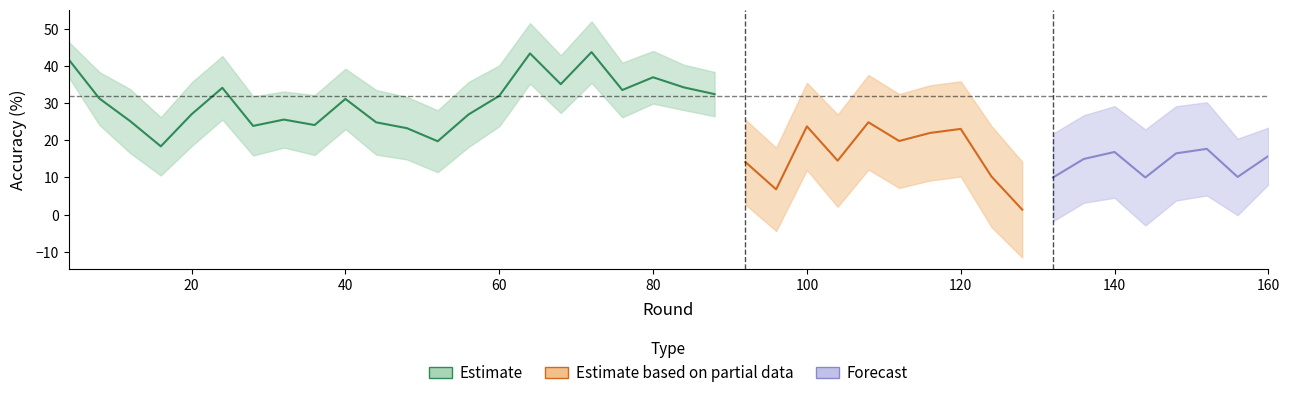

What is the difference between the maximum and second lowest values in the test_top1 series?

7.7